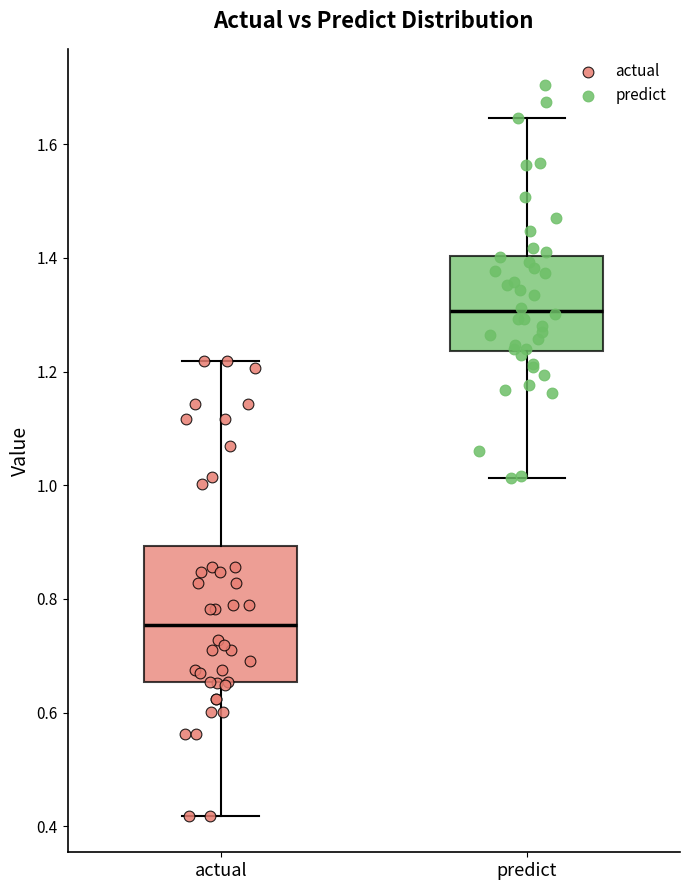

Reading left to right, transcribe this box plot: for each box, give where its median line is, the range the box spans, and where its two whiskers end, as read against the y-axis. The values are not printed on the chart, so give them approximately, as read against the axis.

actual: median 0.76, box 0.66 to 0.90, whiskers 0.42 to 1.22
predict: median 1.30, box 1.24 to 1.40, whiskers 1.02 to 1.64